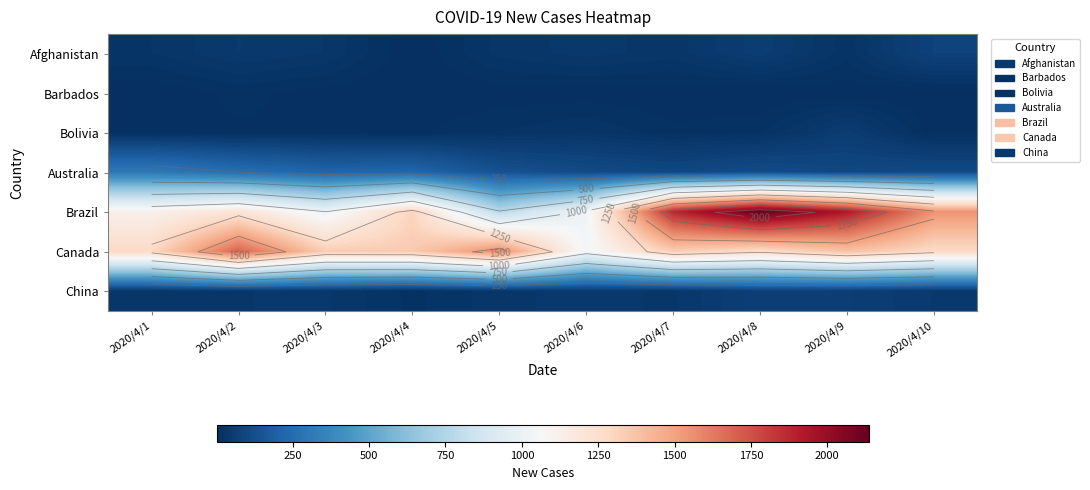

Where is Brazil nearest to the value 1453?

2020/4/10